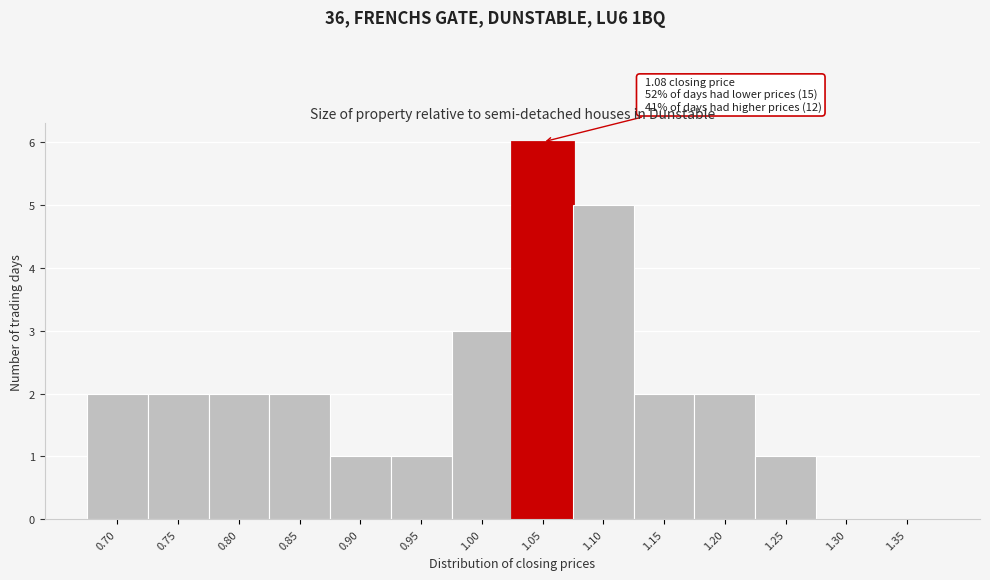

Reading left to right, extract all data points from this chart.

0.70=2	0.75=2	0.80=2	0.85=2	0.90=1	0.95=1	1.00=3	1.05=6	1.10=5	1.15=2	1.20=2	1.25=1	1.30=0	1.35=0